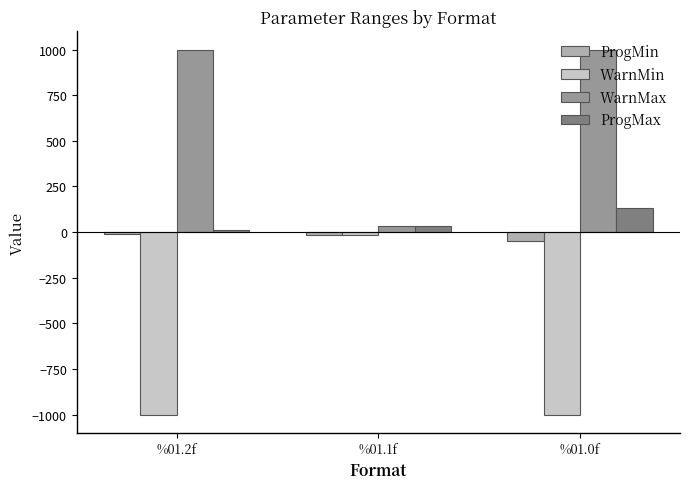

What is the difference between the highest and lowest values at %01.0f?

2000